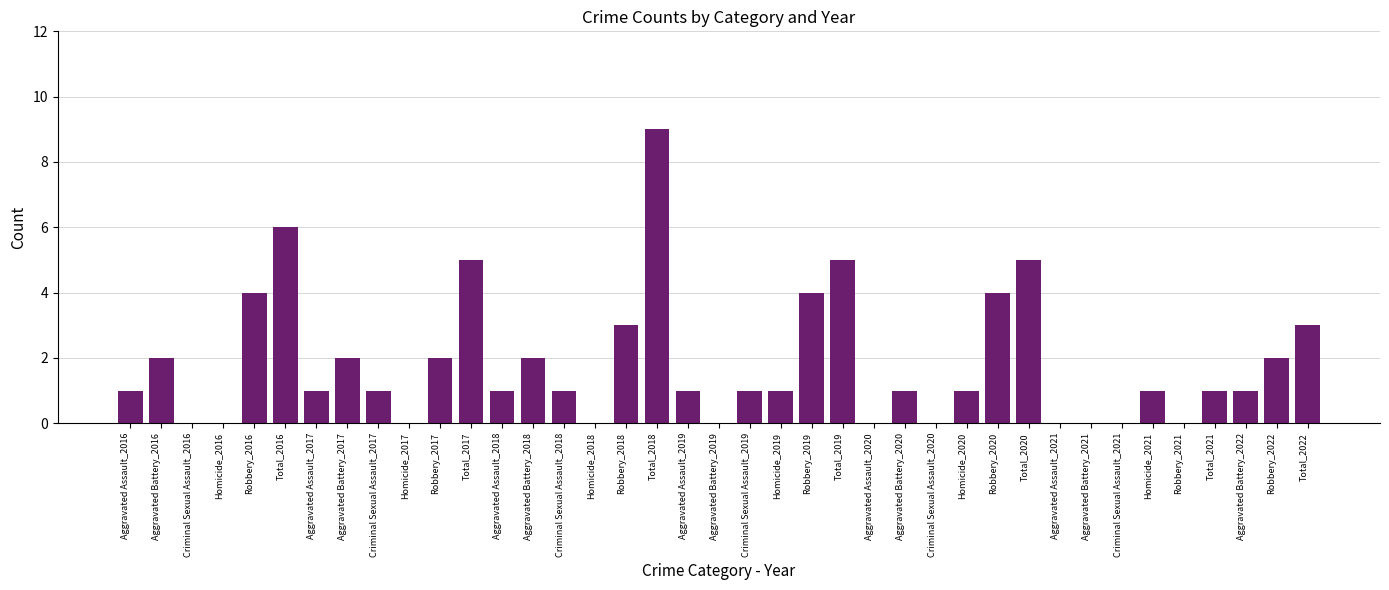

Count the number of categories in the chart.

39